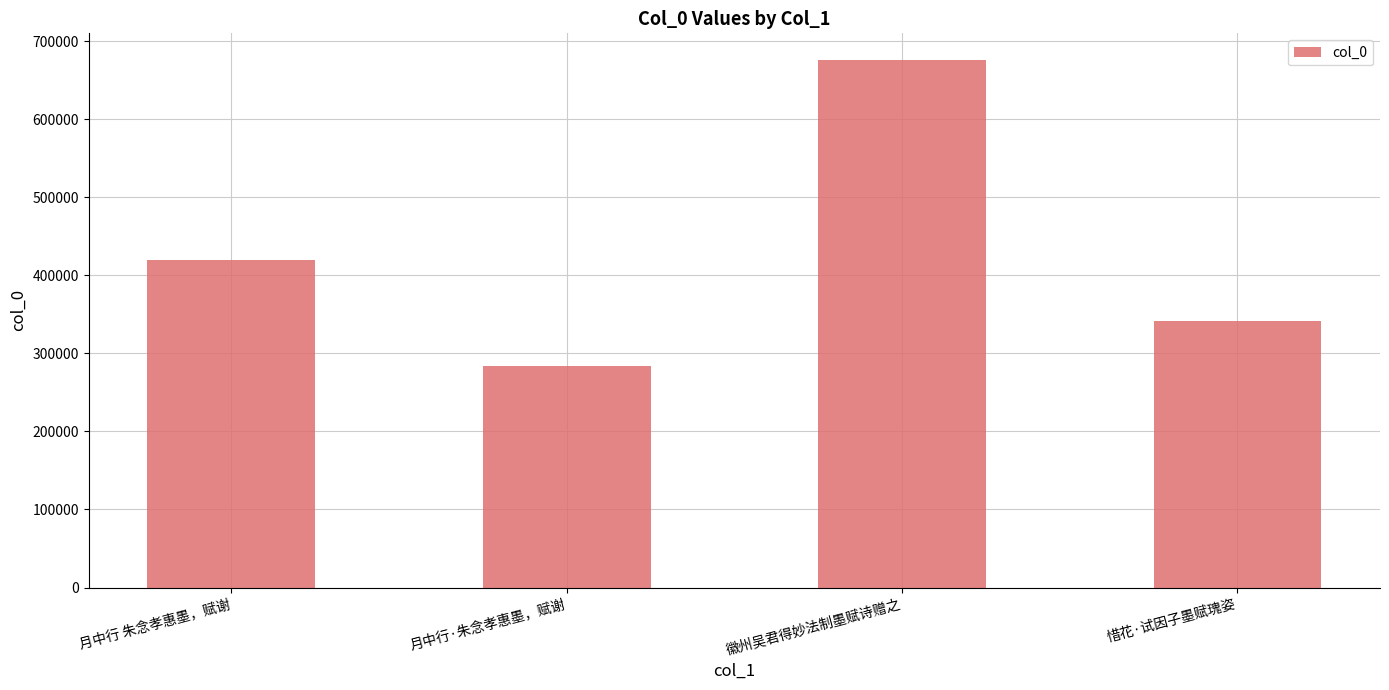

What is the approximate value at 徽州吴君得妙法制墨赋诗赠之?

676386